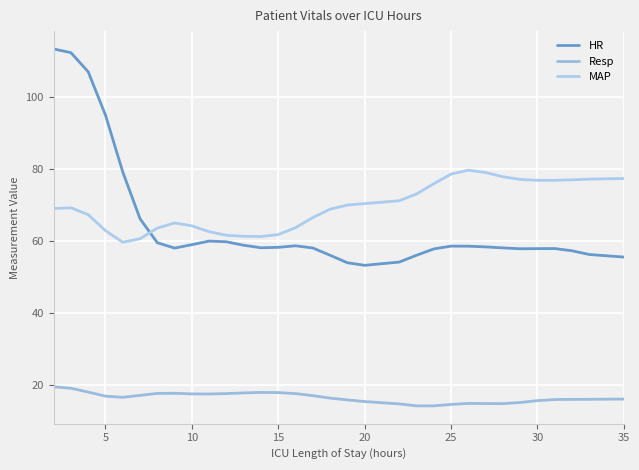

True or false: HR and Resp cross at least once.

False